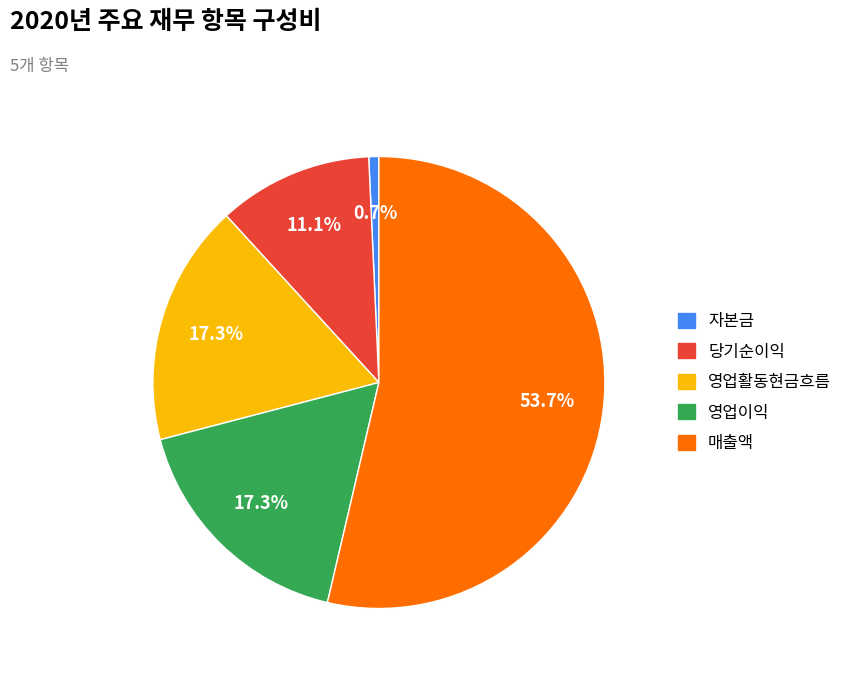

Is there any slice that represents more than half of the pie?

Yes